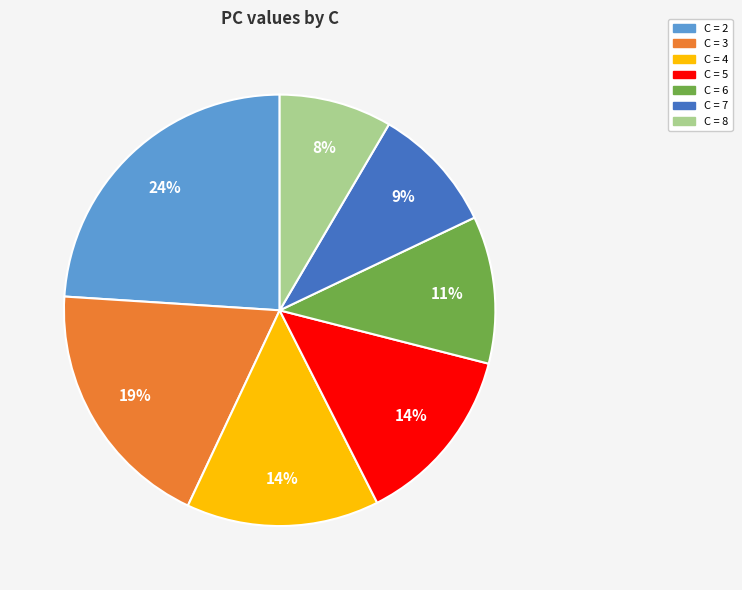

Count the number of slices in the pie.

7